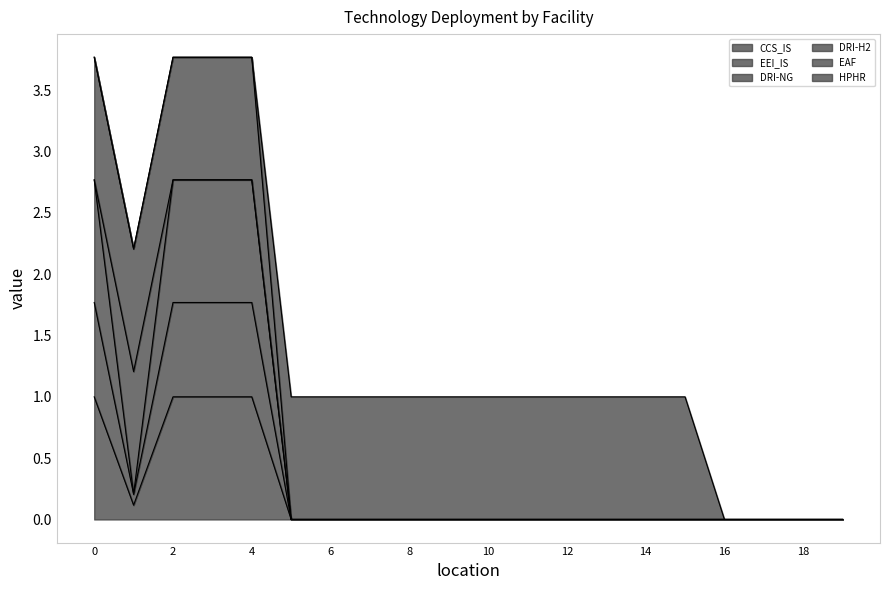

In DRI-NG, how many points are lower than both neighbors (excluding endpoints)?

2